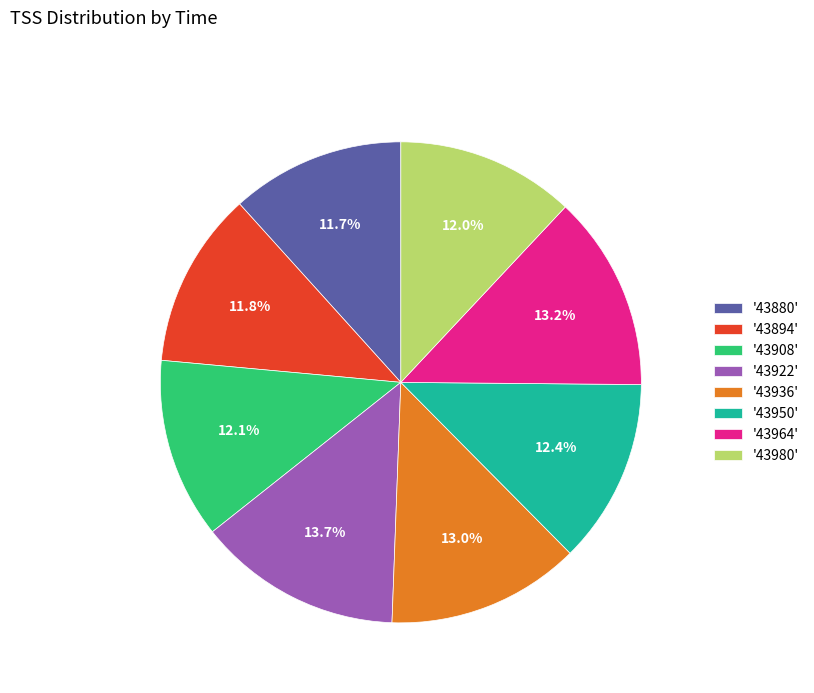

Which slice is the largest?

'43922'